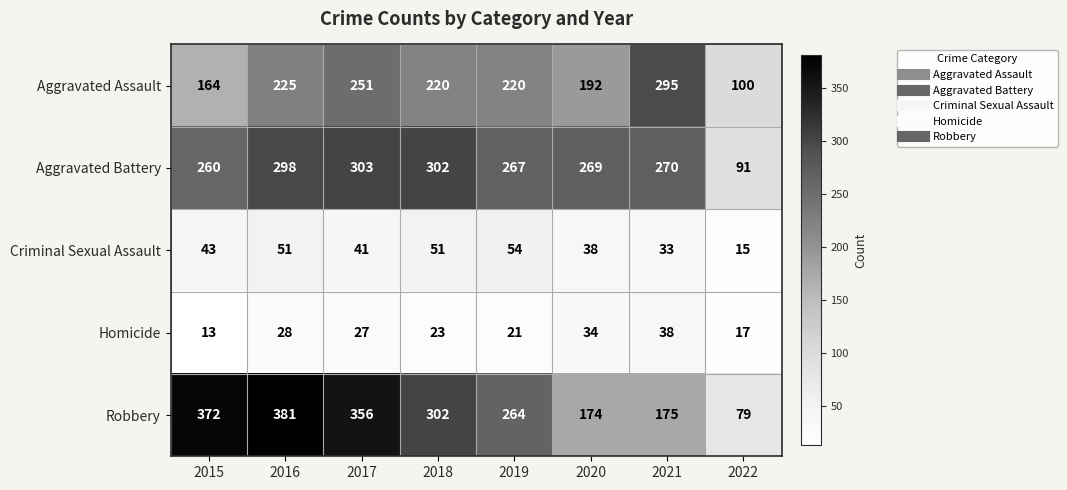

Rank the series at 2017 from lowest to highest value.

Homicide, Criminal Sexual Assault, Aggravated Assault, Aggravated Battery, Robbery